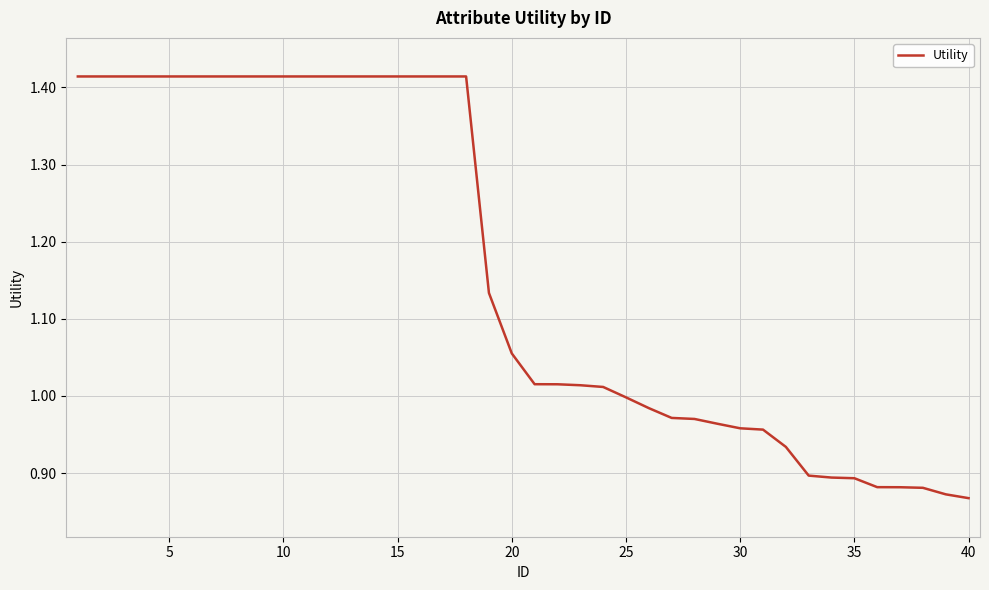

What is the difference between the maximum and minimum values?

0.5